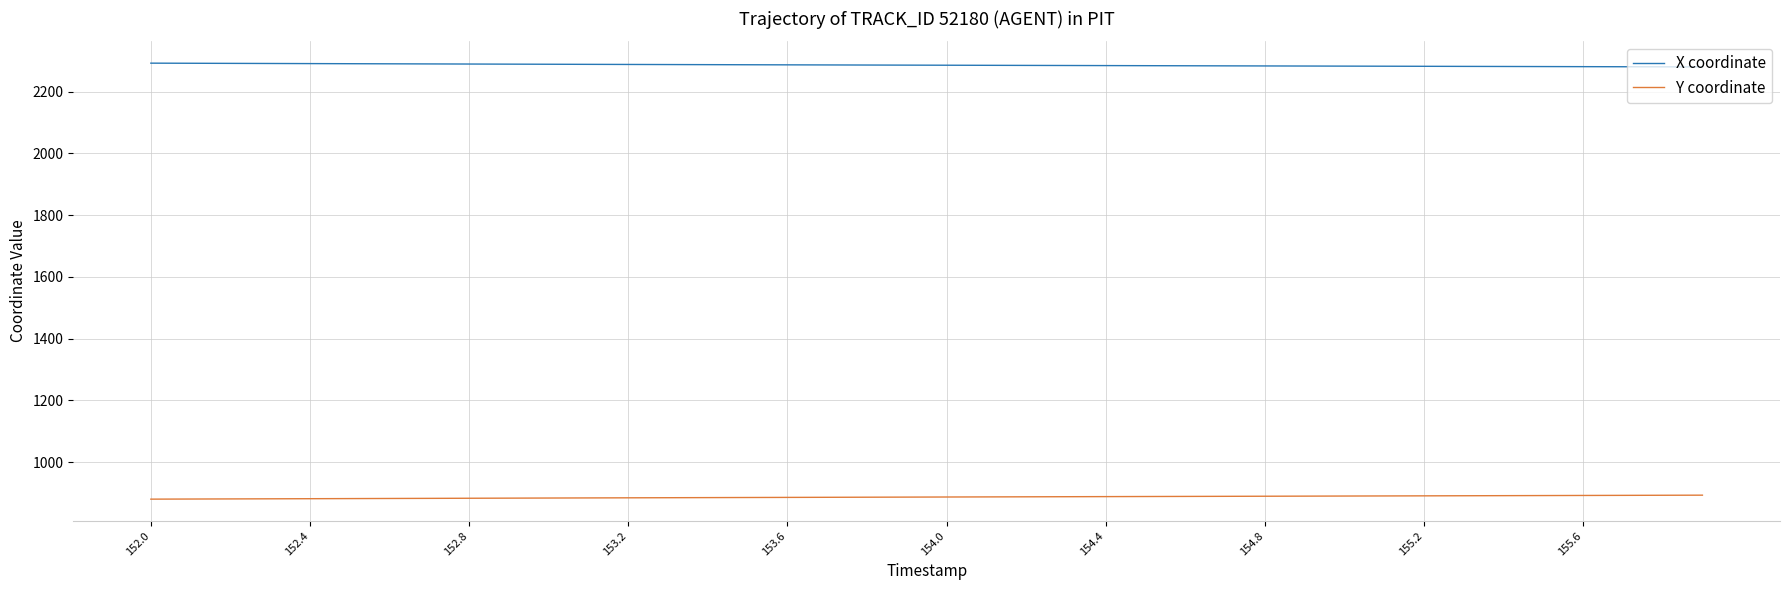

True or false: X coordinate and Y coordinate intersect in this chart.

False